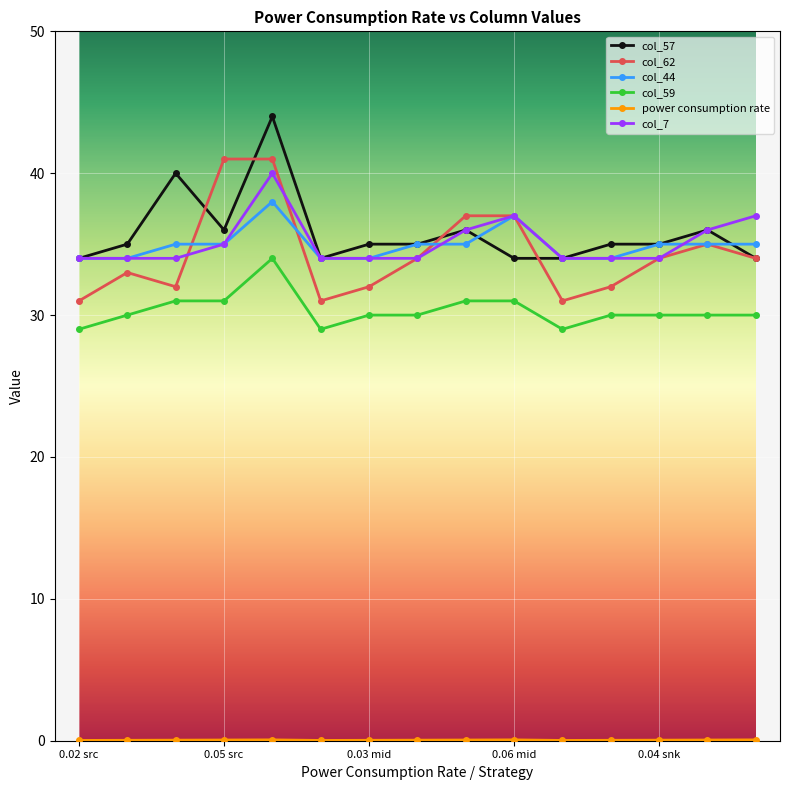

What is the greatest value displayed?

44.0